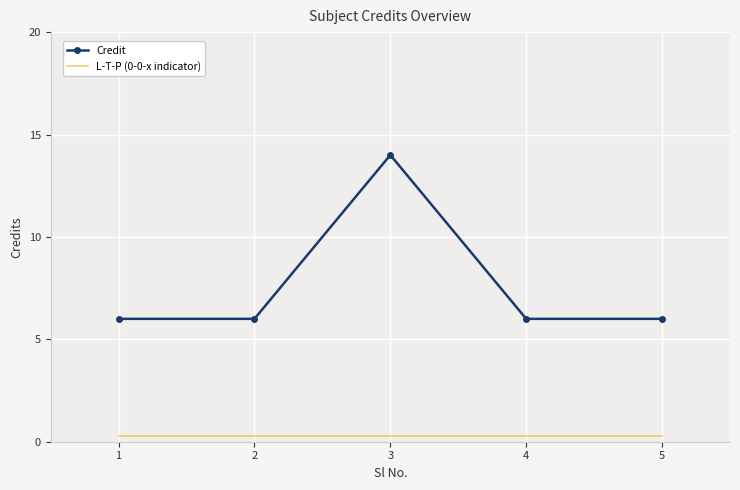

Which series has the largest range (max minus min)?

Credit